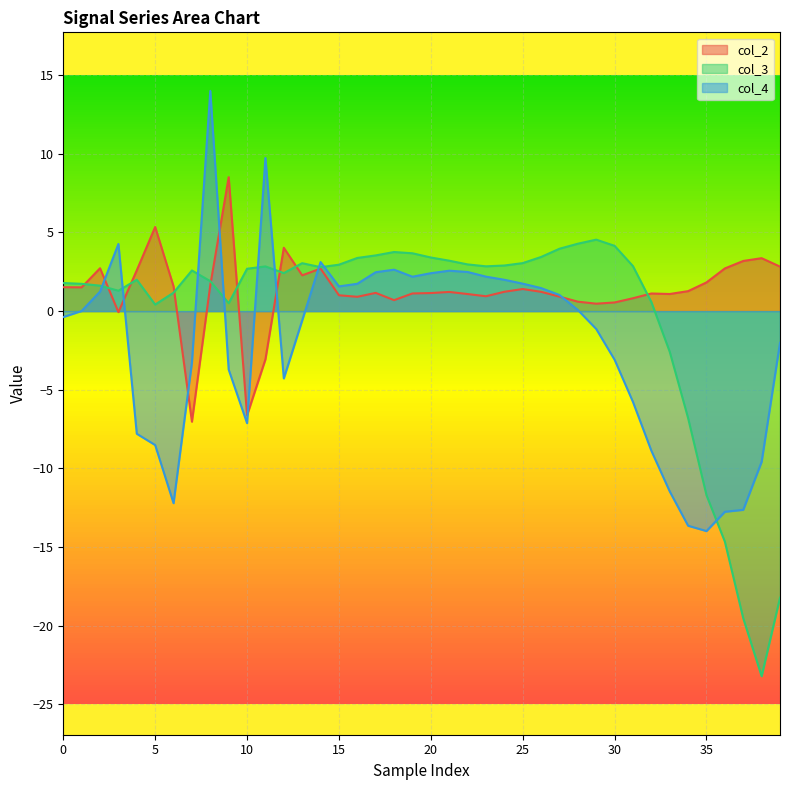

What is the maximum value for col_3?

4.5